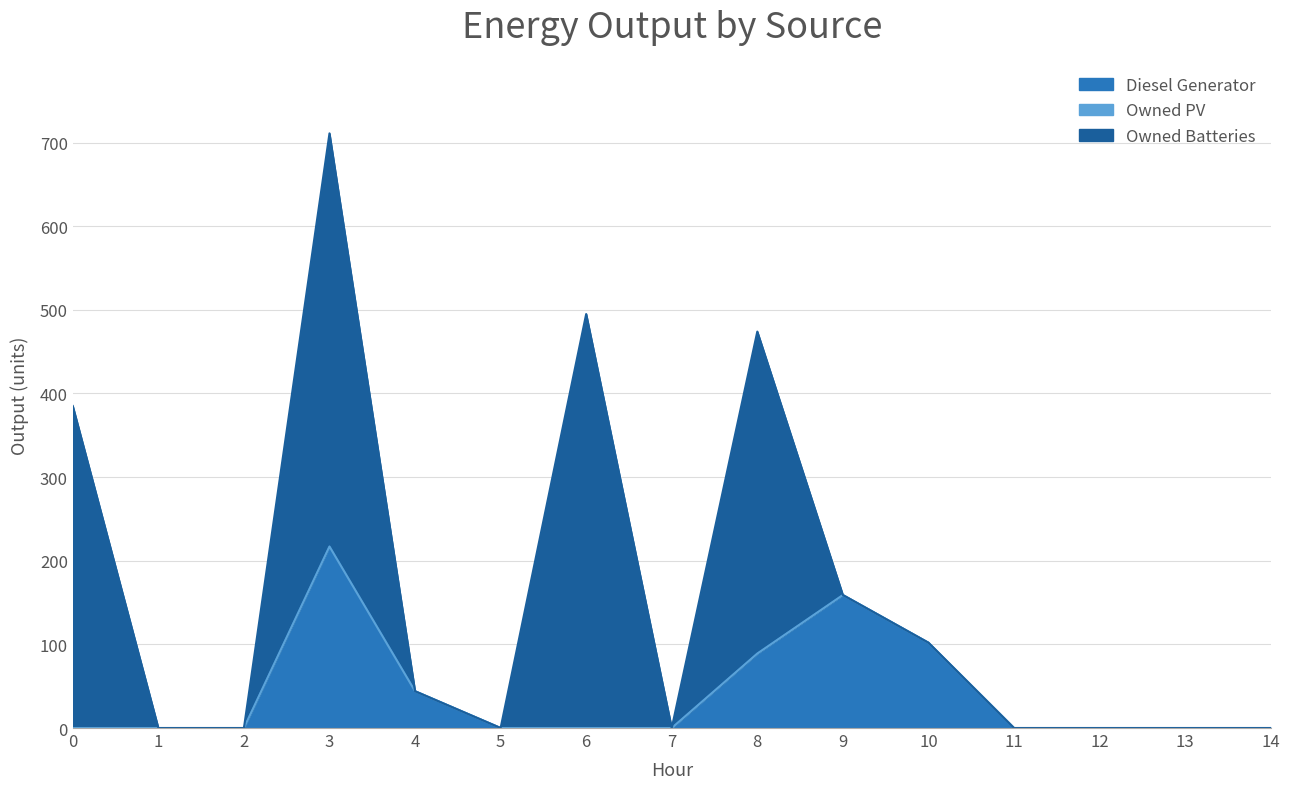

Rank the series at 0 from highest to lowest value.

Owned Batteries, Diesel Generator, Owned PV